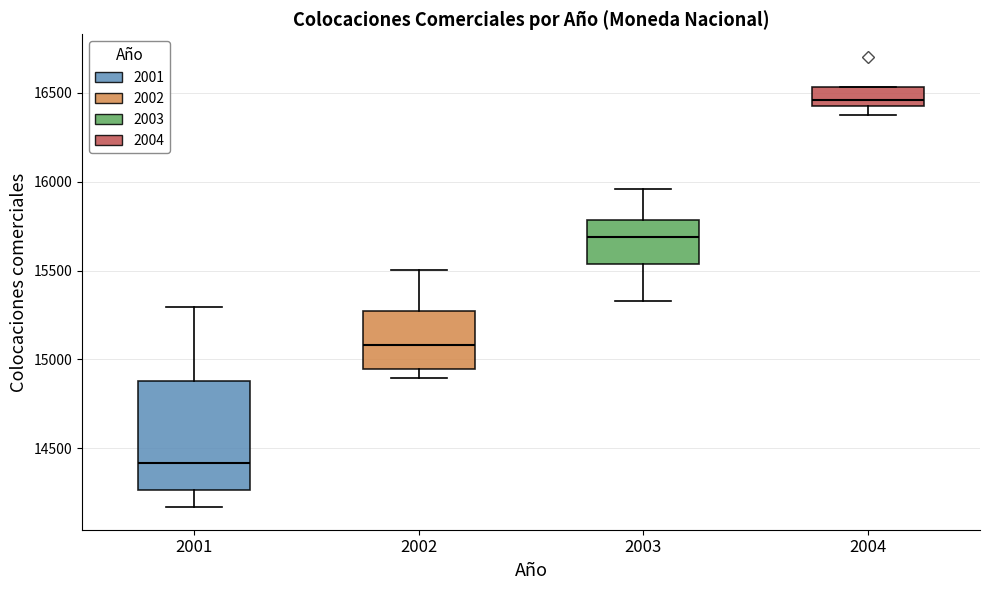

Comparing the boxes themselves (not the whiskers), which one is the tallest?

2001